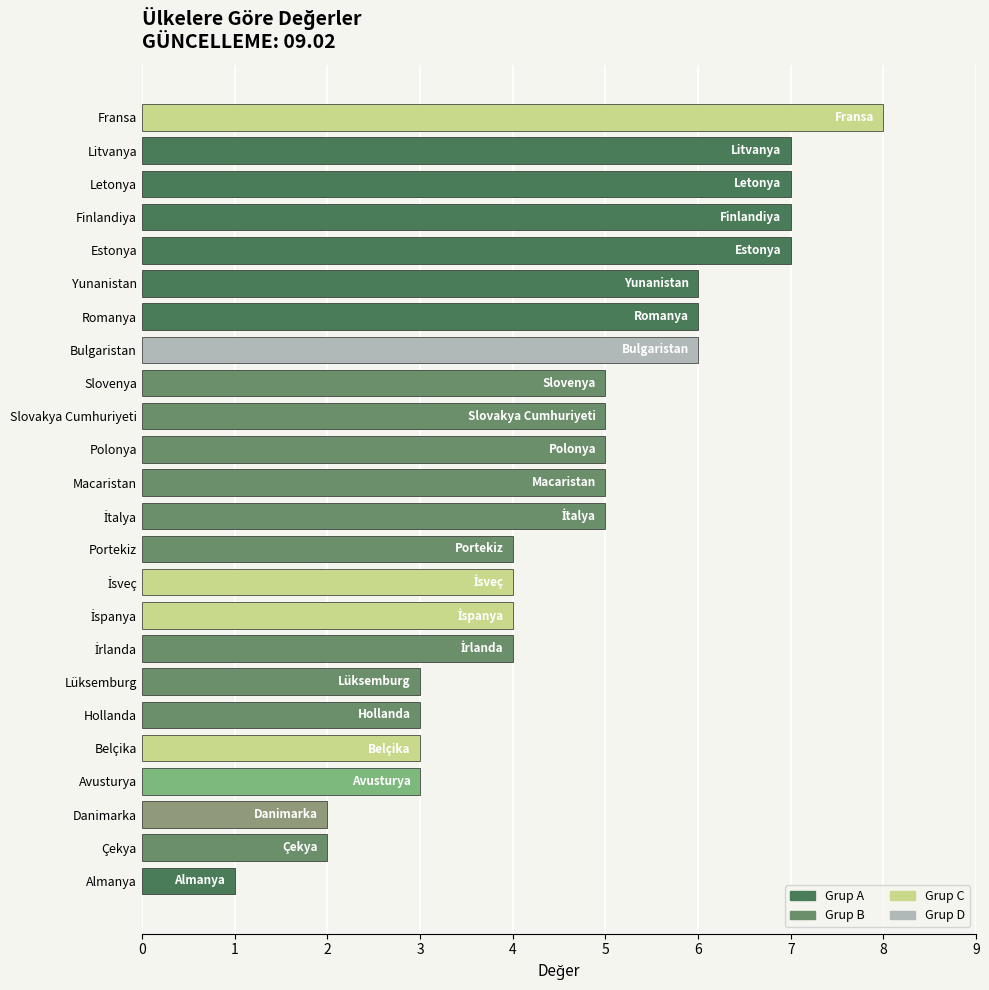

What is the change in value from Belçika to Polonya?

+2